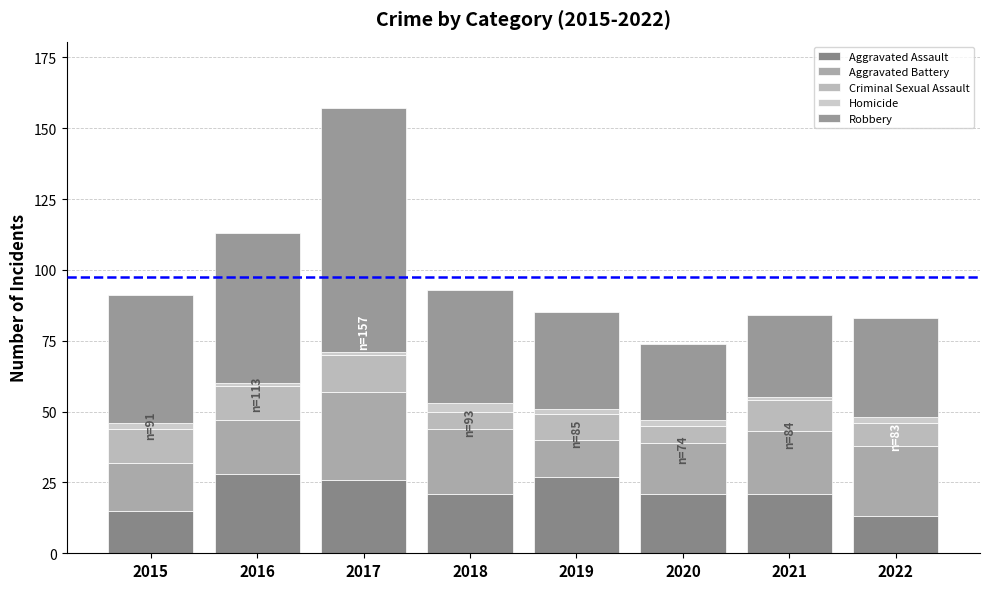

At how many categories does at least one series exceed 79?

1